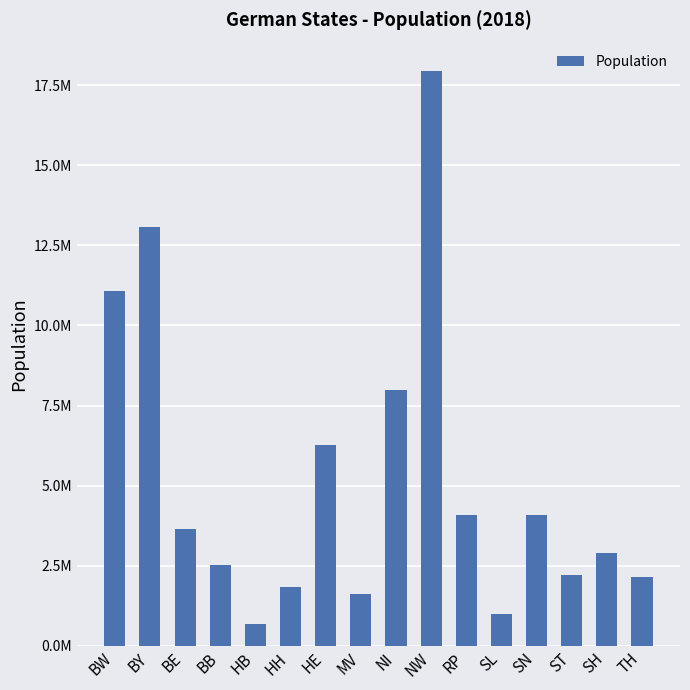

Reading left to right, what are all the values shown in this chart?

BW=11069500	BY=13076700	BE=3644800	BB=2511900	HB=683000	HH=1841200	HE=6265800	MV=1609700	NI=7982400	NW=17932700	RP=4084800	SL=990500	SN=4077900	ST=2208300	SH=2896700	TH=2143100